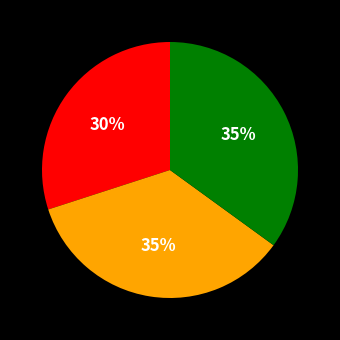

Is there any slice that represents more than half of the pie?

No